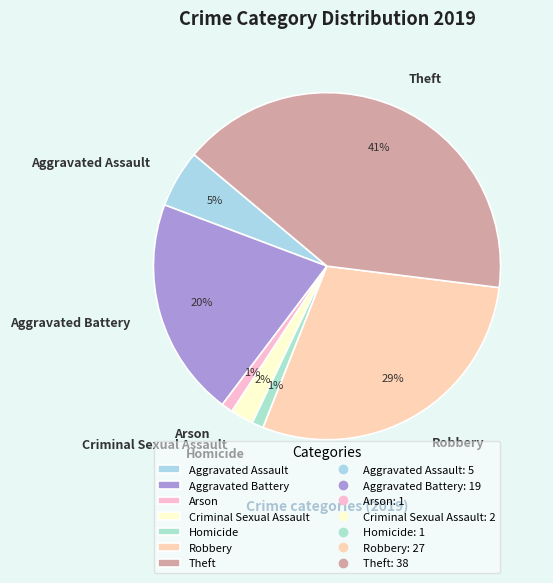

The Criminal Sexual Assault slice represents 2% of the pie. True or false?

True